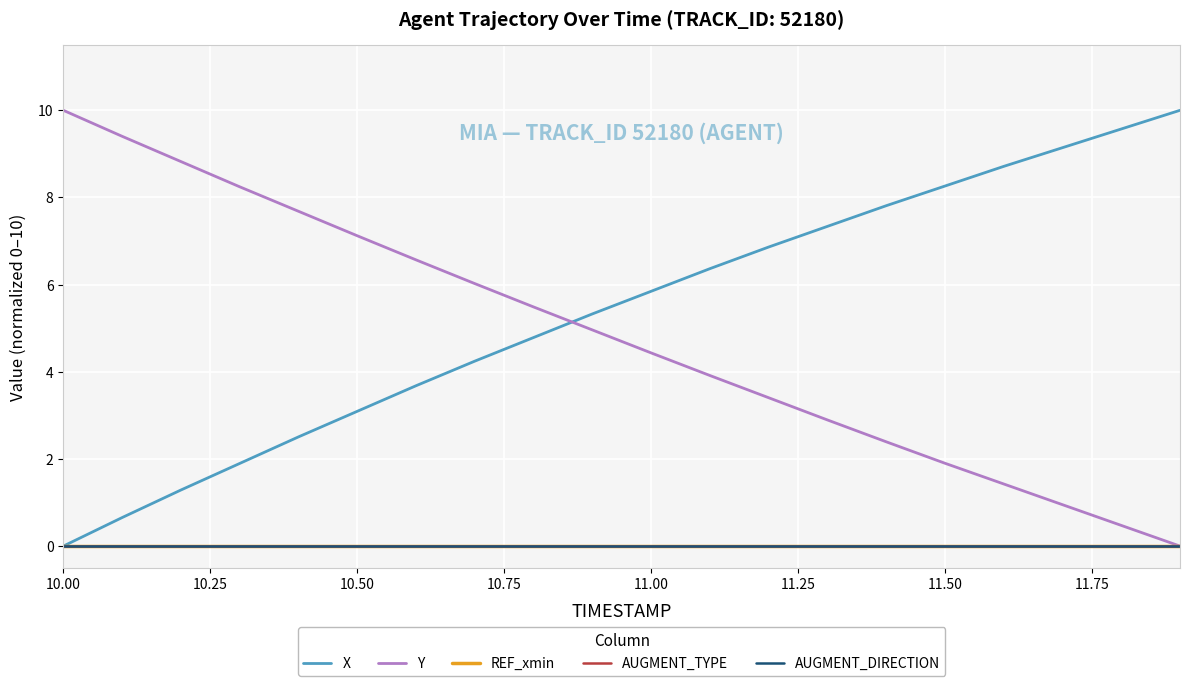

Does the chart display data point markers on the line(s)?

No